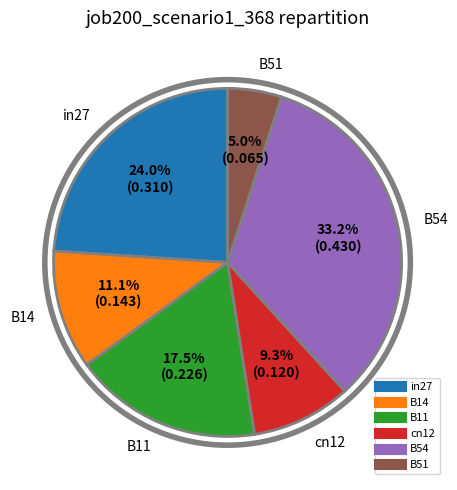

Does any single category account for the majority?

No